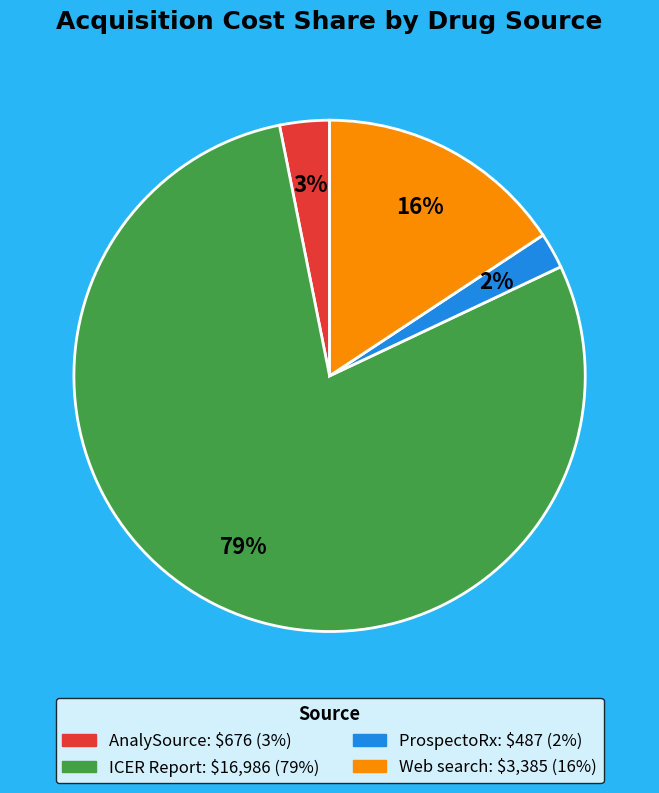

To the nearest percent, what is the average slice percentage?

25%